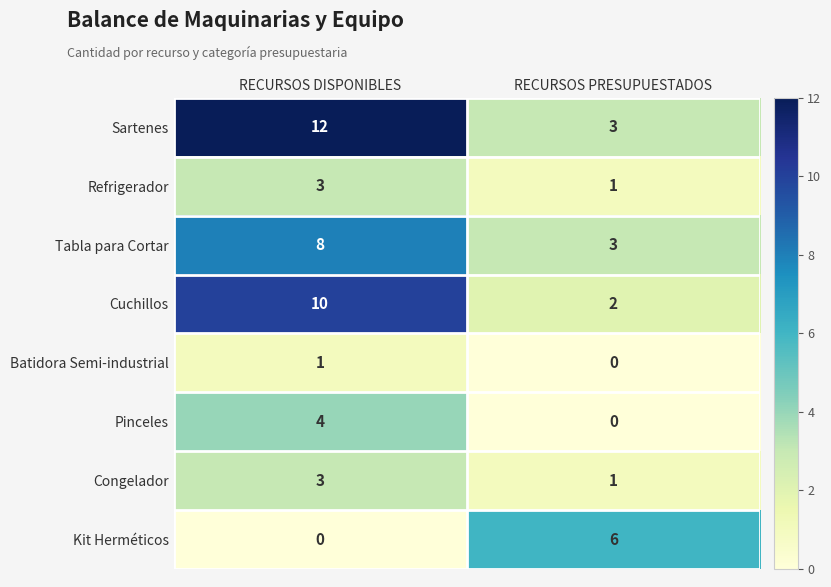

At which label is Kit Herméticos closest to 3?

RECURSOS DISPONIBLES